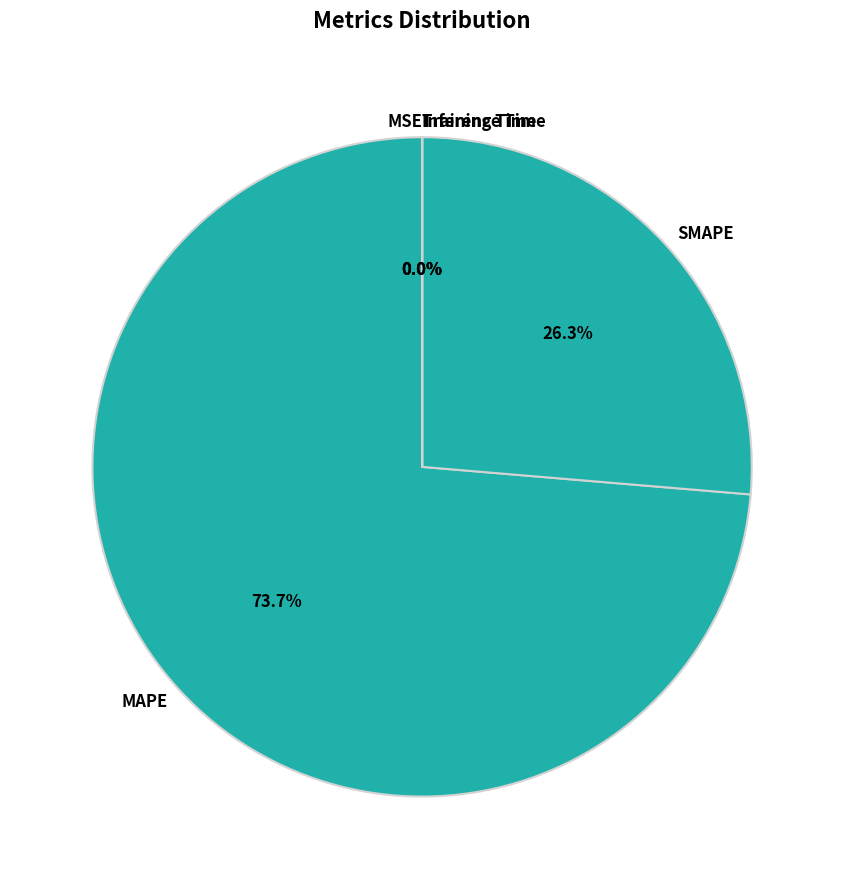

Which category has the smallest portion of the pie?

MSE